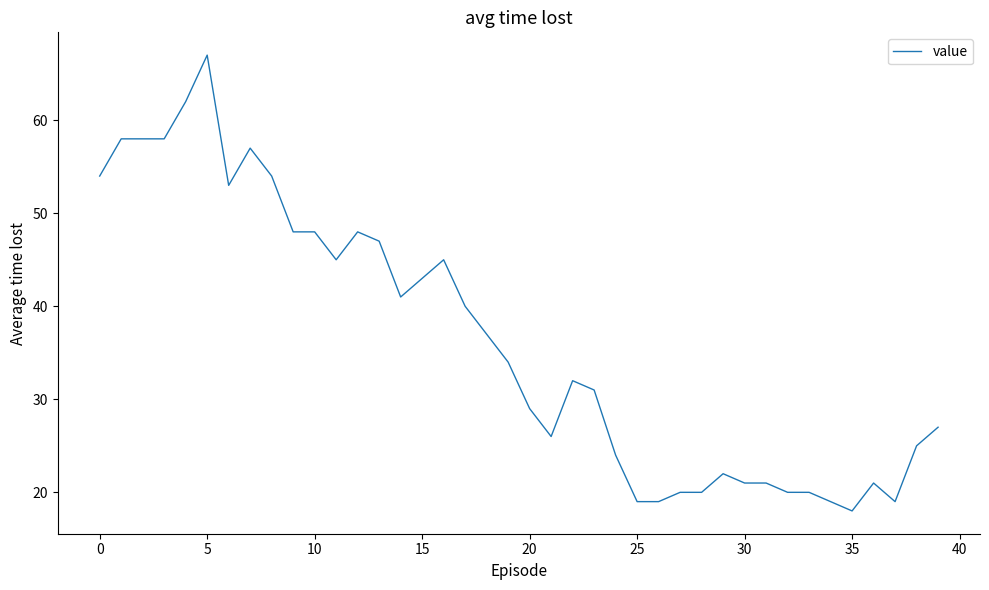

What is the smallest value displayed?

18